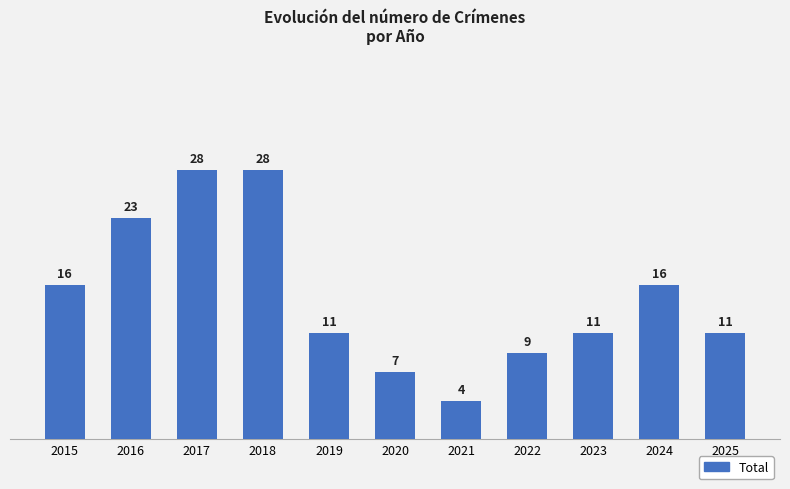

How many bars are there in total?

11